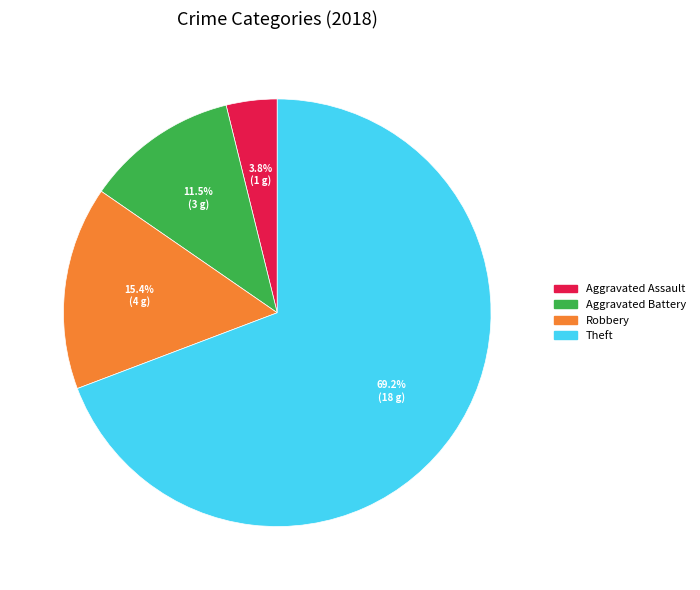

To the nearest percent, what is the difference between the largest and smallest slice percentages?

65%